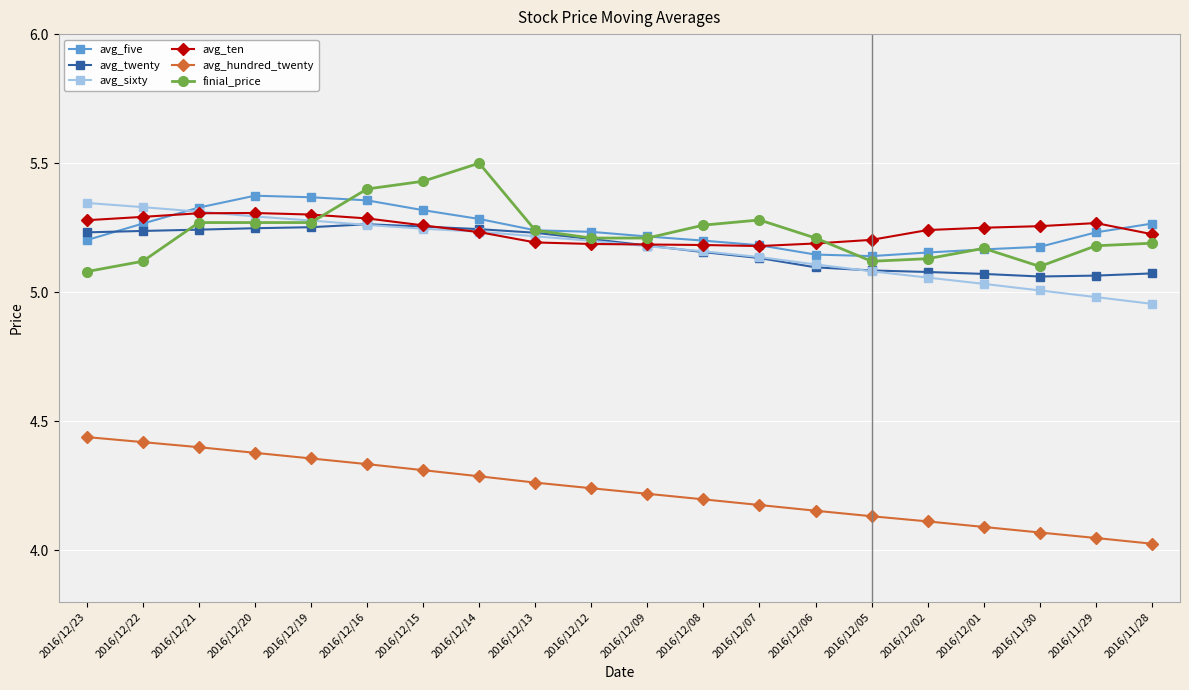

What is the sum of all avg_sixty values?

103.4